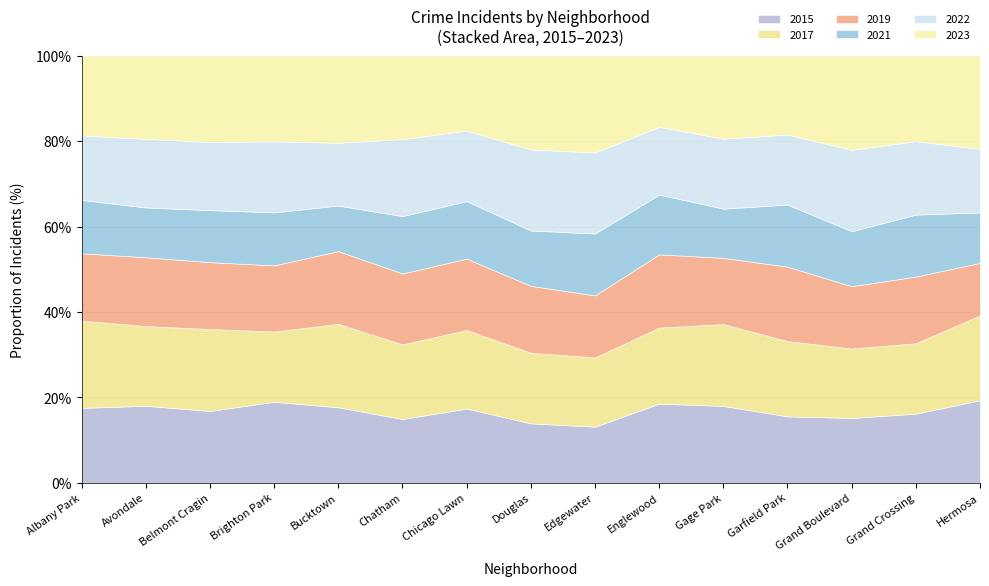

How many lines are shown in the chart?

6